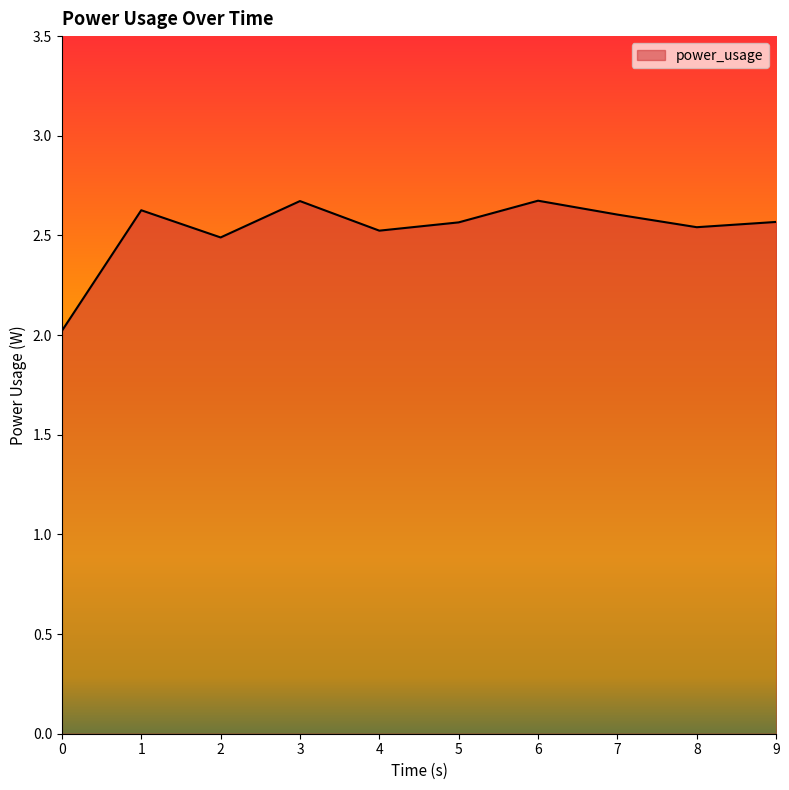

What is the difference between the maximum and second lowest values?

0.2